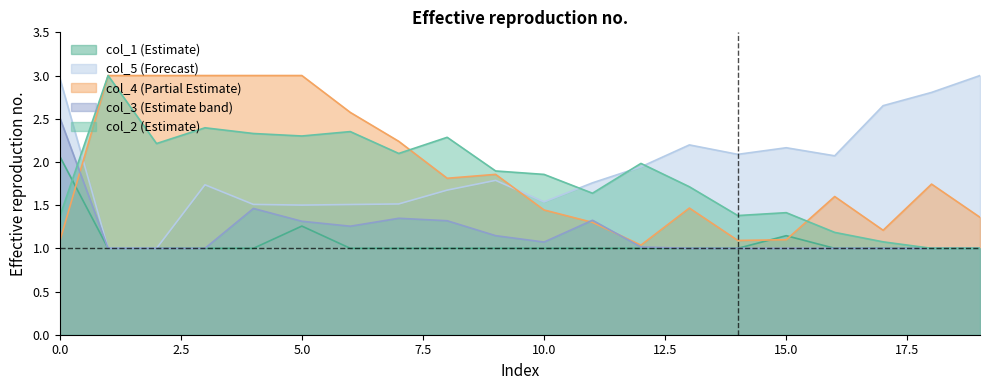

What is the value of the col_4 point at the 5th from the left?

3.0